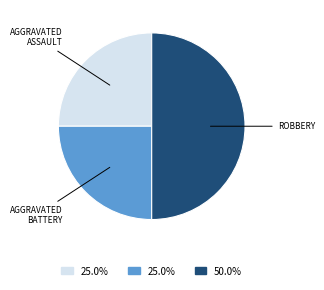

Count the number of slices in the pie.

3